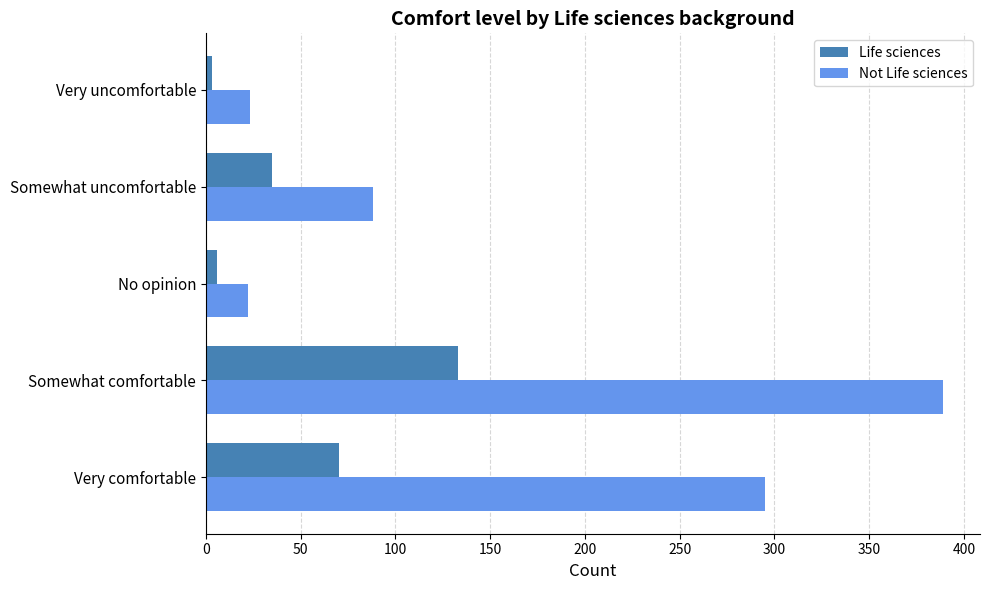

At which category is the sum across all series the highest?

Somewhat comfortable